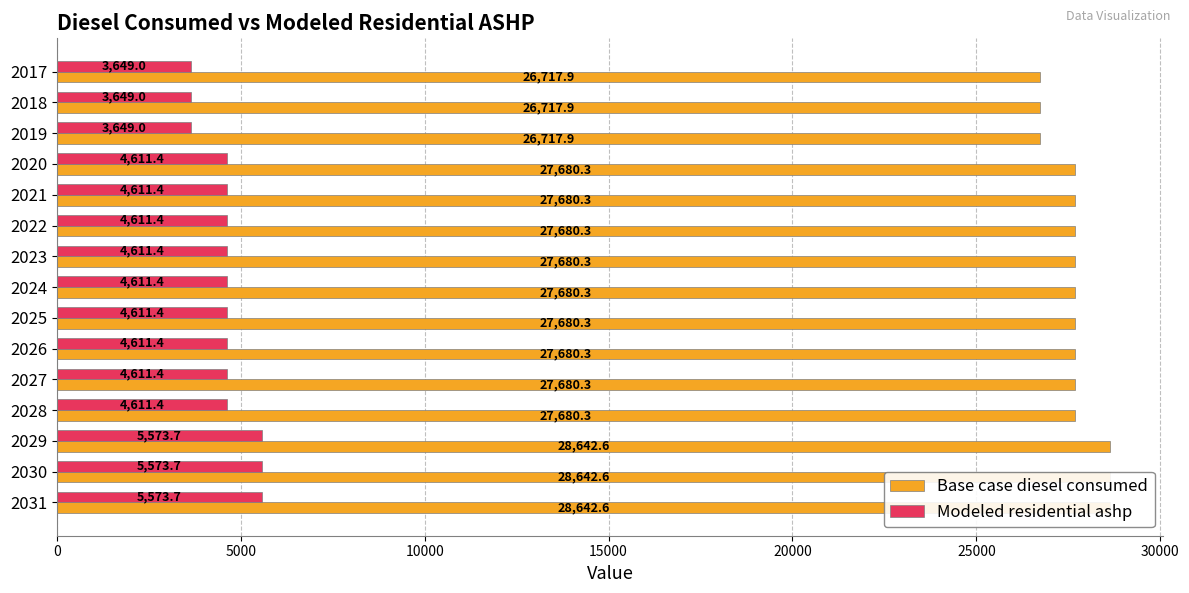

List the series in order of their overall mean, lowest first.

Modeled residential ashp, Base case diesel consumed